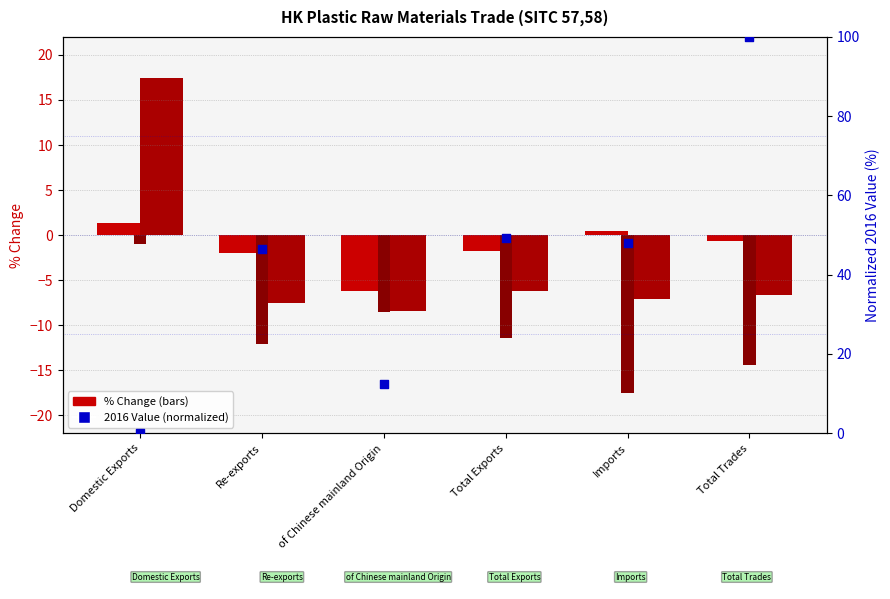

Which series reaches the maximum Y coordinate?

2016 Value (normalized)